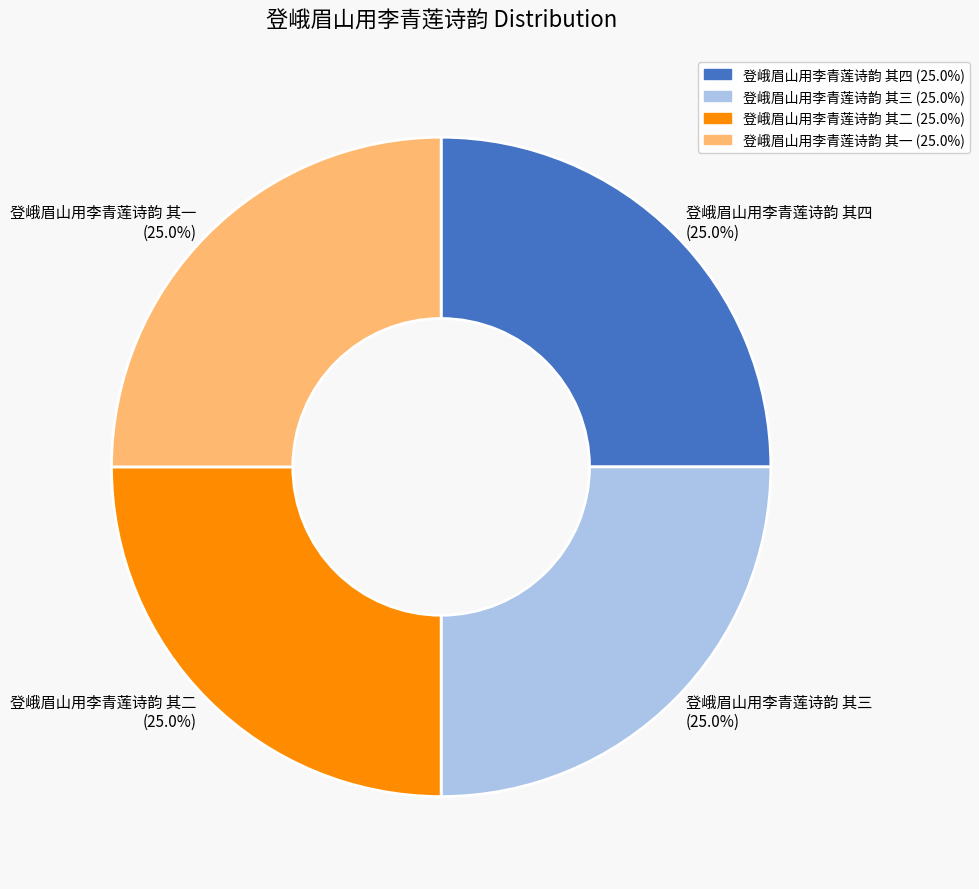

What percentage do 登峨眉山用李青莲诗韵 其二 and 登峨眉山用李青莲诗韵 其三 together represent?

50.0%